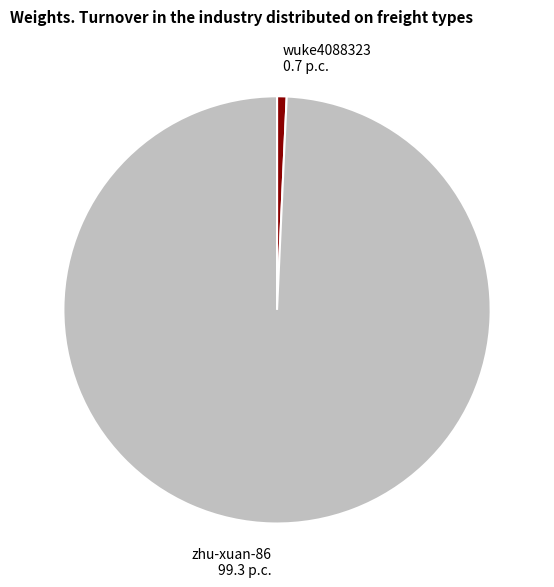

Rank the categories by value from lowest to highest.

wuke4088323, zhu-xuan-86